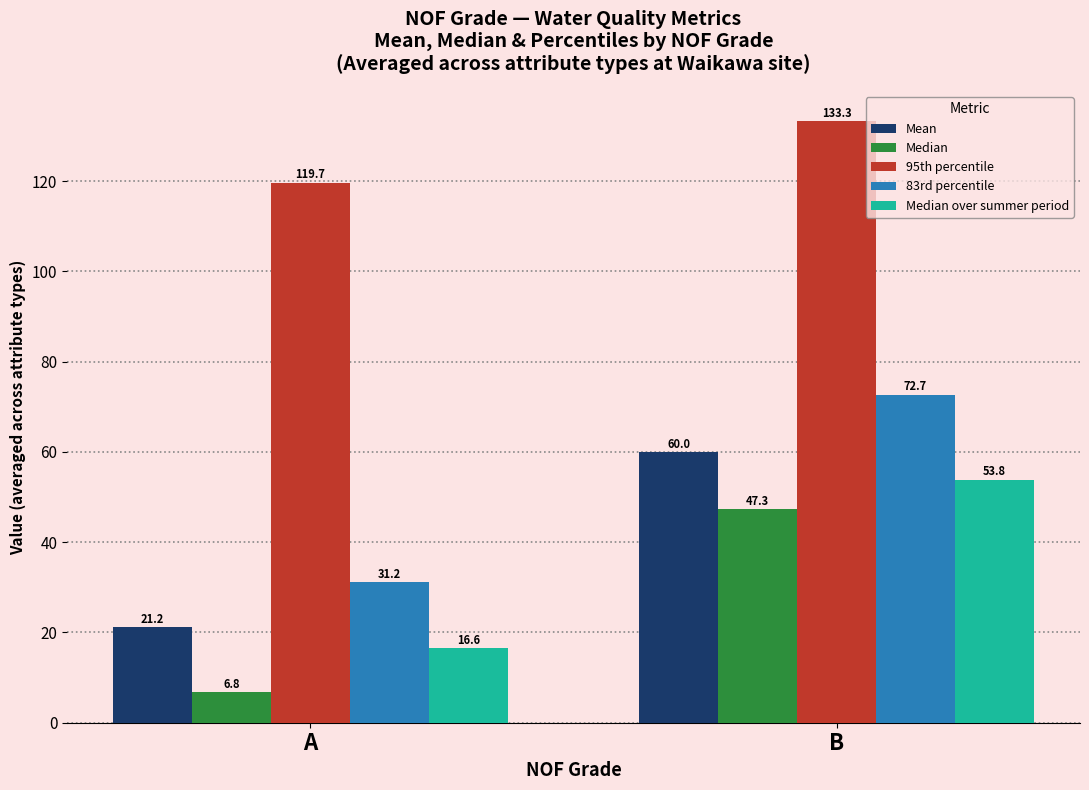

Reading left to right, list all the values displayed in this chart.

Mean: A=21.2	B=60.0
Median: A=6.8	B=47.3
95th percentile: A=119.7	B=133.3
83rd percentile: A=31.2	B=72.7
Median over summer period: A=16.6	B=53.8